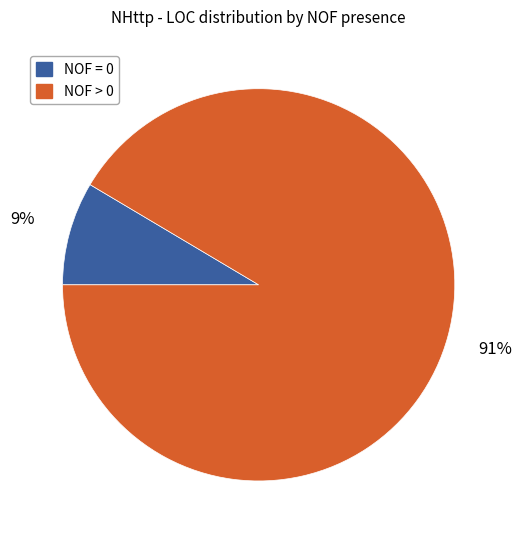

How many slices are in this pie chart?

2